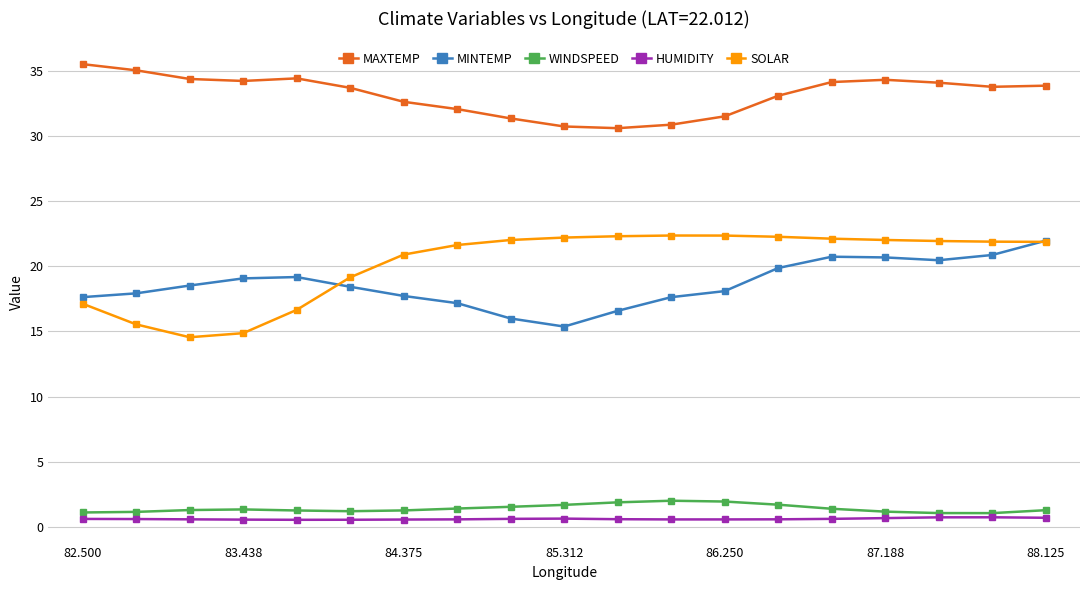

True or false: MAXTEMP has more than 0 points higher than both neighbors.

True